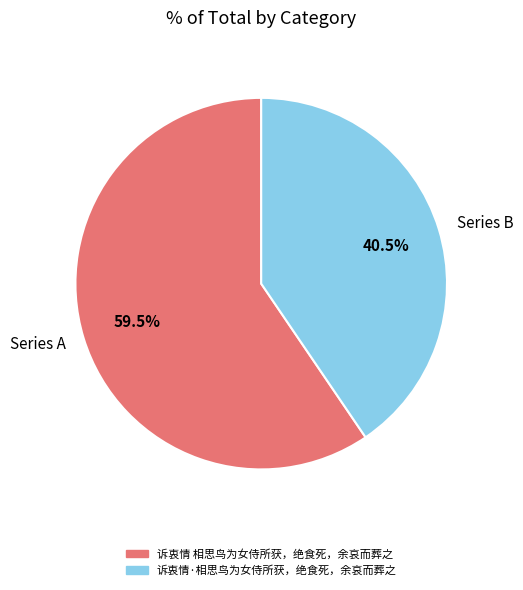

Does any single category account for the majority?

Yes